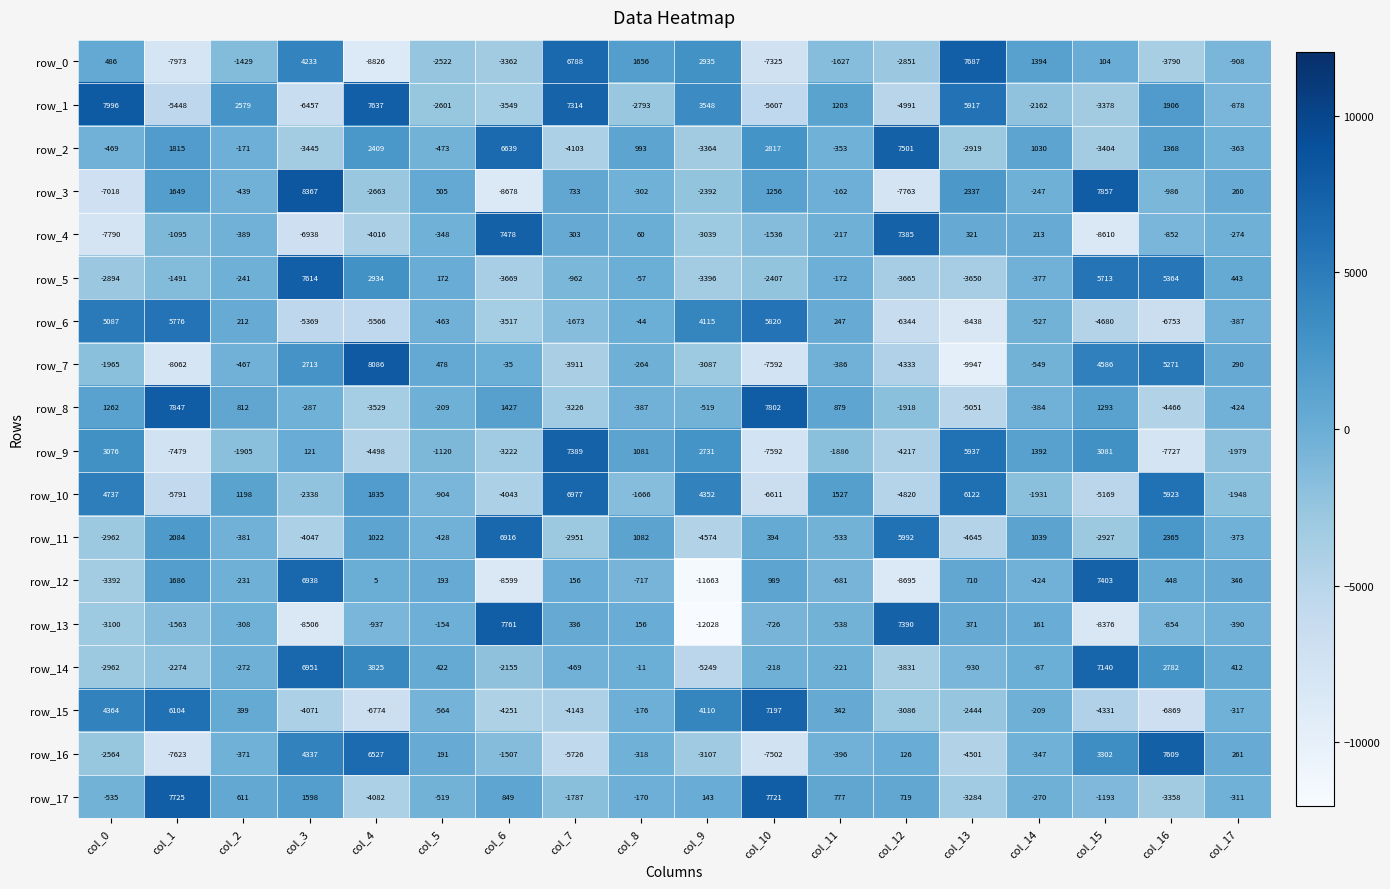

Where is row_14 nearest to the value 945?

col_5